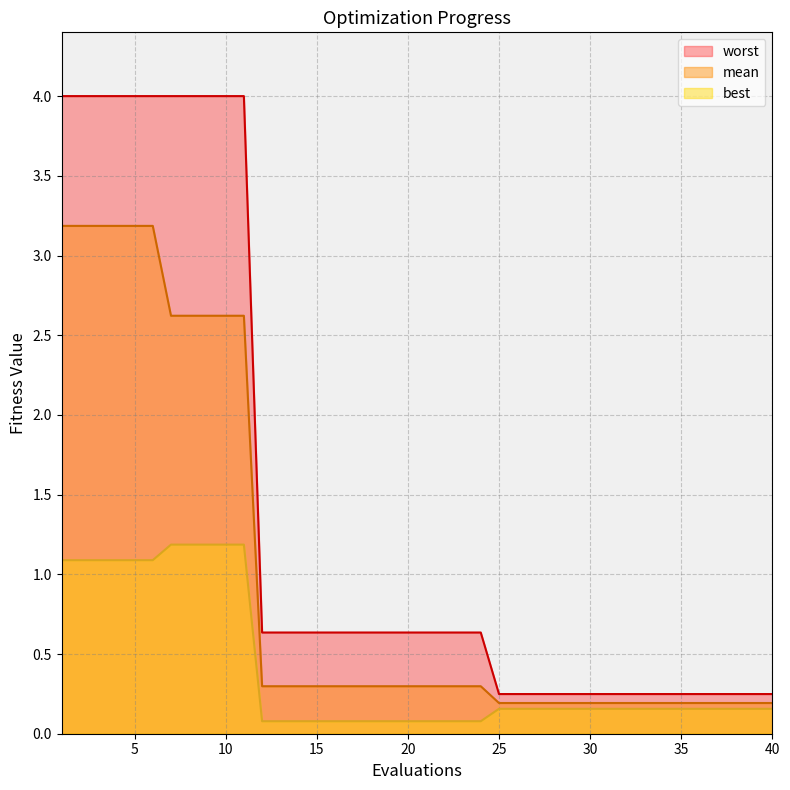

What are all the series names shown in the legend?

mean, best, worst